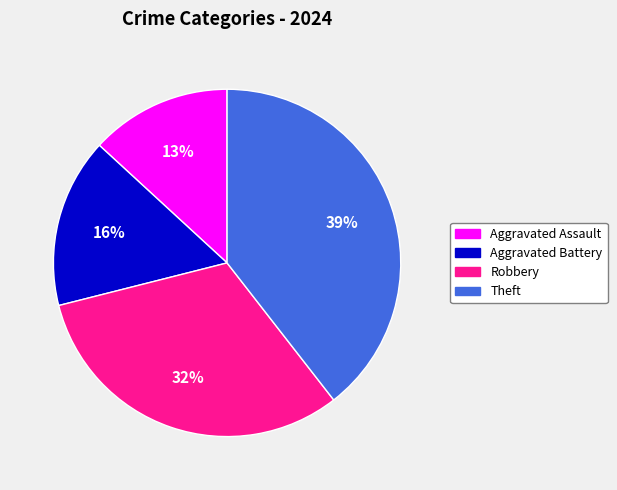

Is there any slice that represents more than half of the pie?

No